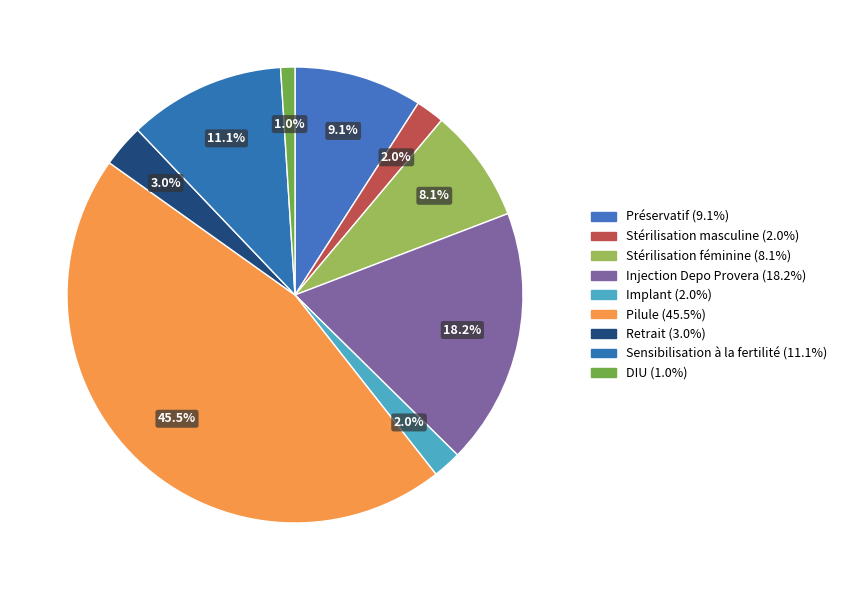

Rank the categories by value from lowest to highest.

DIU, Stérilisation masculine, Implant, Retrait, Stérilisation féminine, Préservatif, Sensibilisation à la fertilité, Injection Depo Provera, Pilule